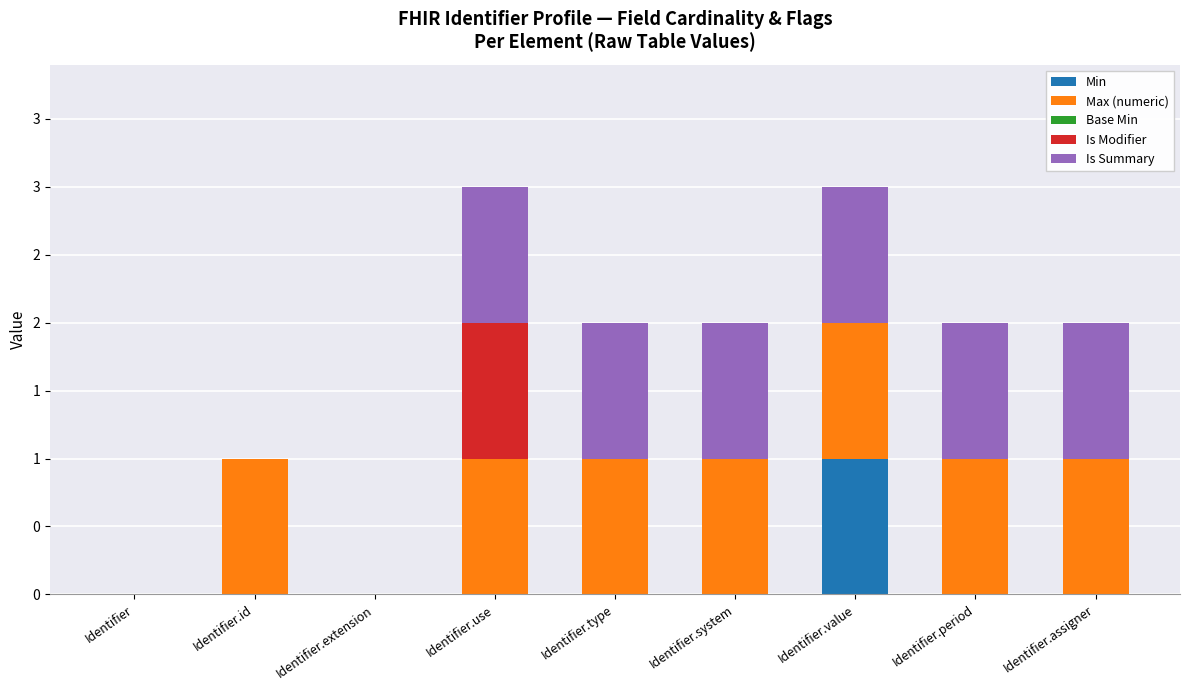

Between Identifier.type and Identifier.extension, which is larger?

Identifier.type